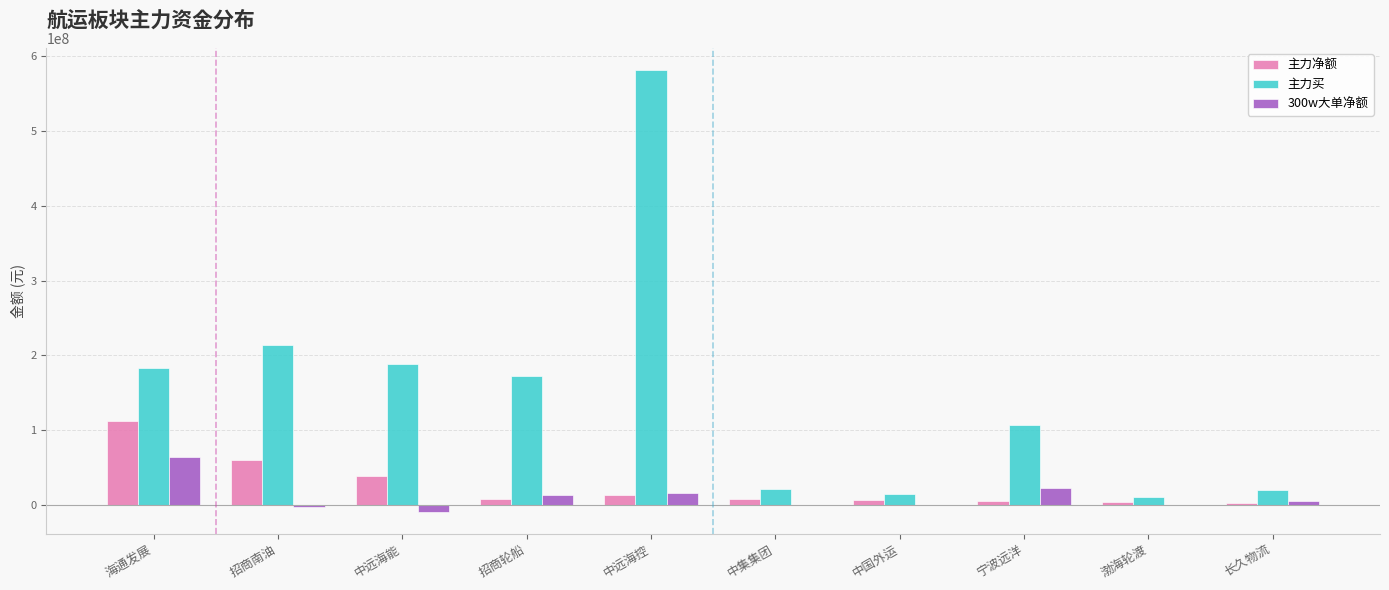

What is the sum of the 300w大单净额 values at 招商轮船 and 中集集团?

13060004